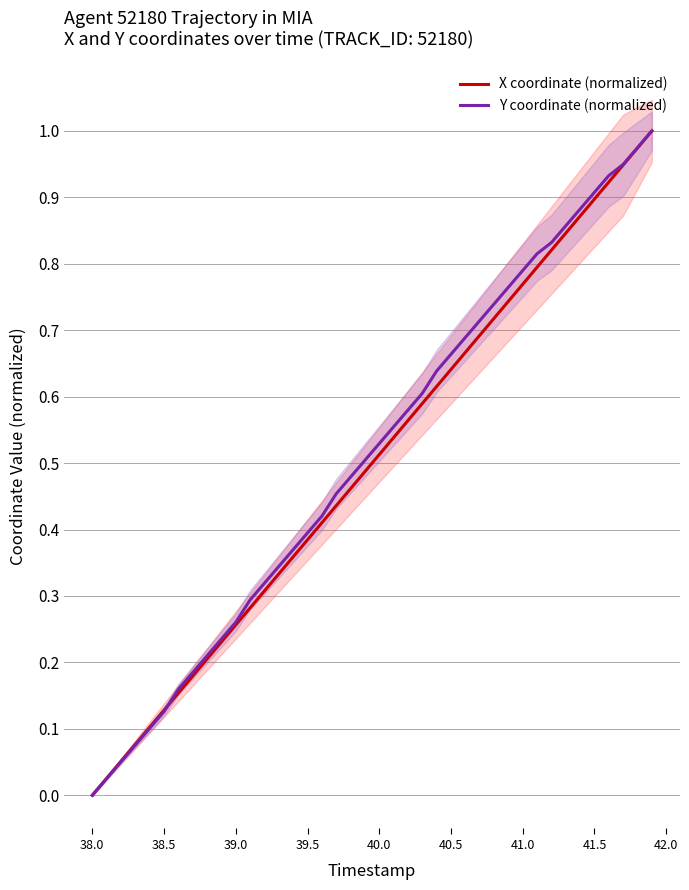

What is the label of the 7th point from the left?

41.0